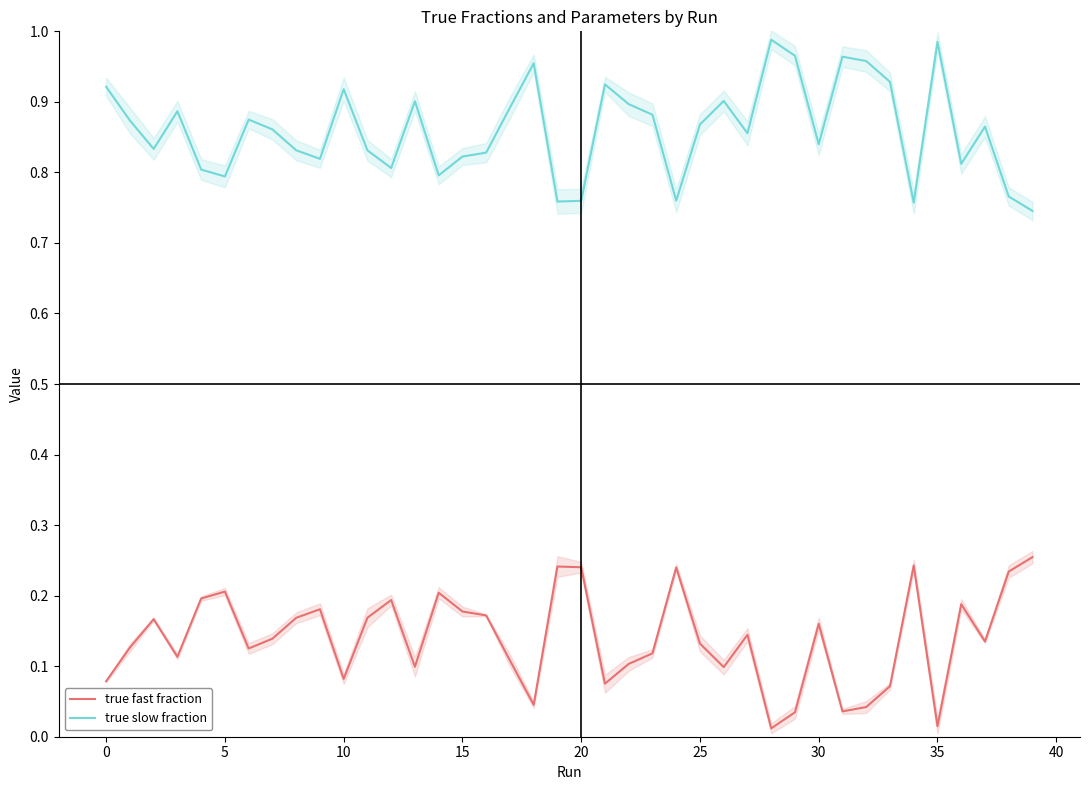

What is the approximate value of true slow fraction at 24?

0.8